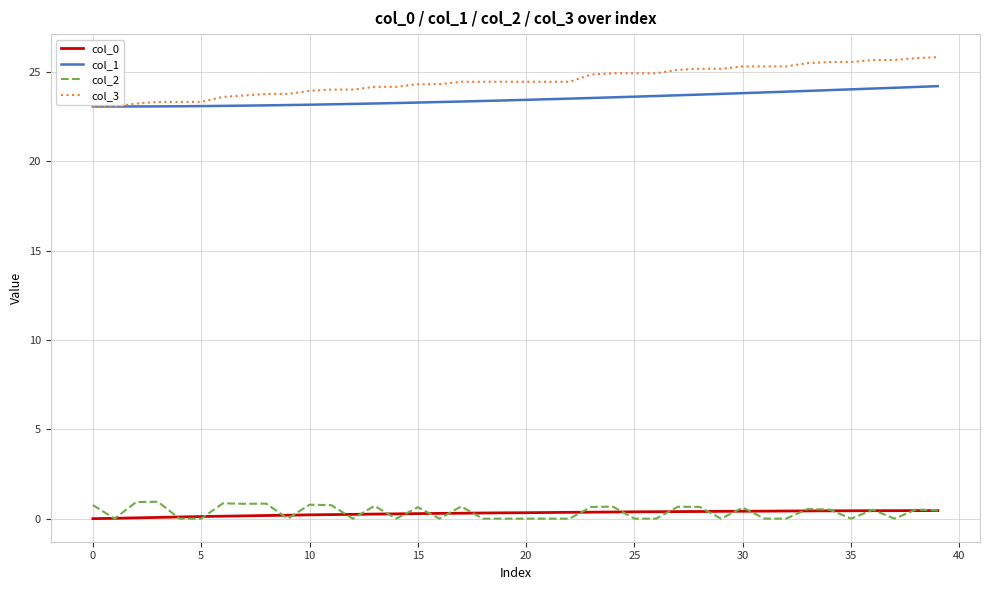

True or false: col_2 and col_1 intersect in this chart.

False